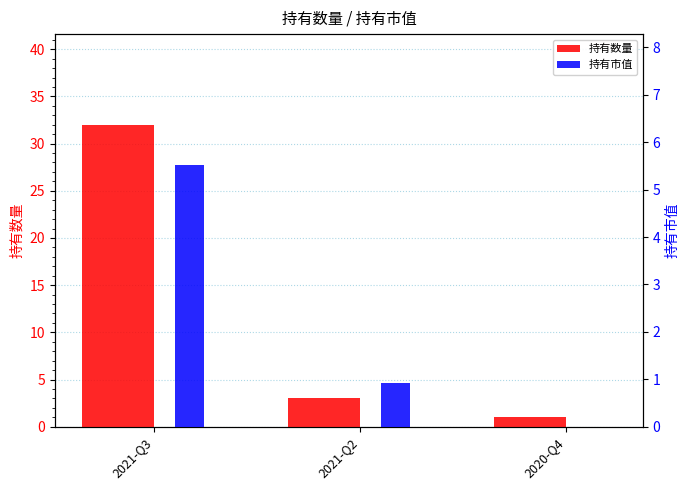

Which series changed the most between 2021-Q2 and 2020-Q4?

持有数量